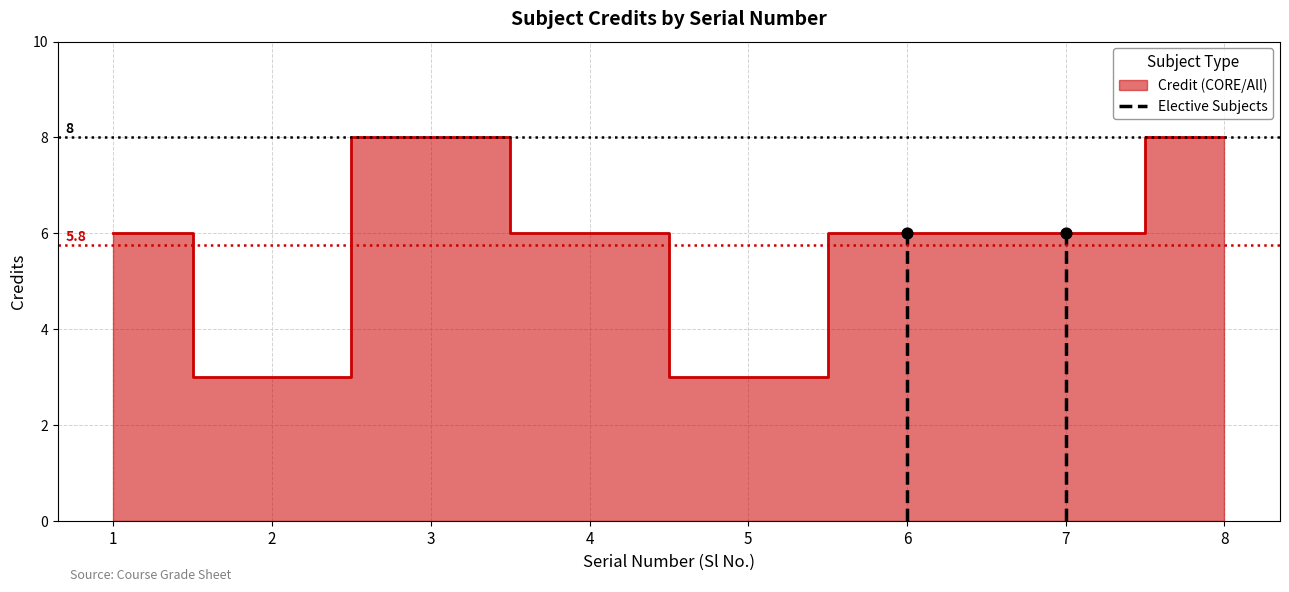

Approximately how many times larger is the value at 7 compared to 6?

1.0